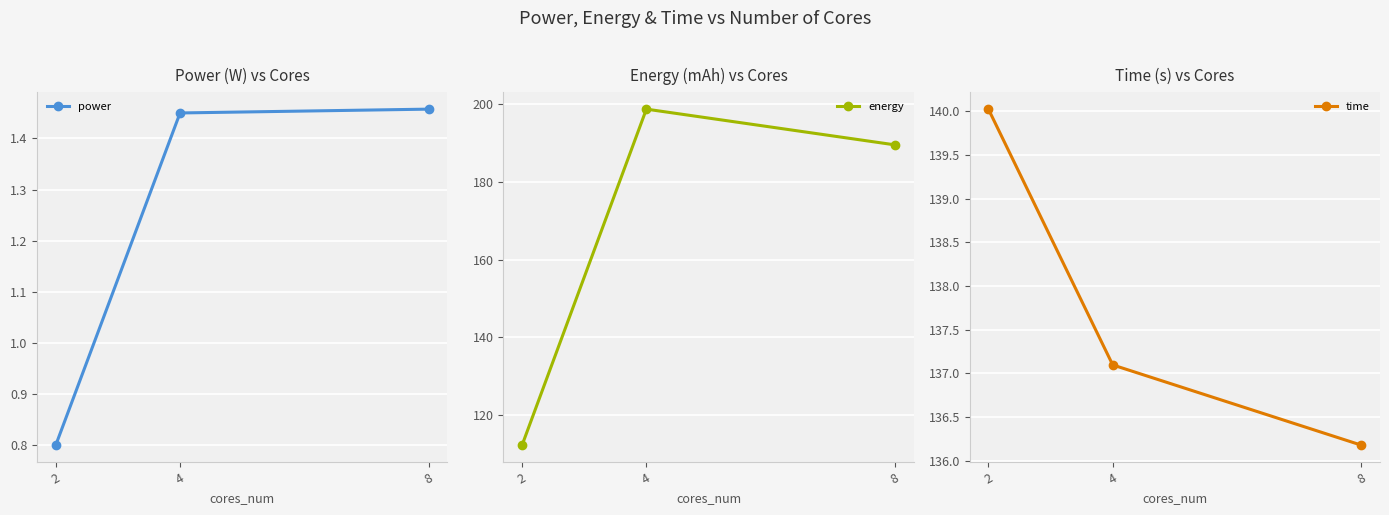

At how many categories does at least one series exceed 163?

2